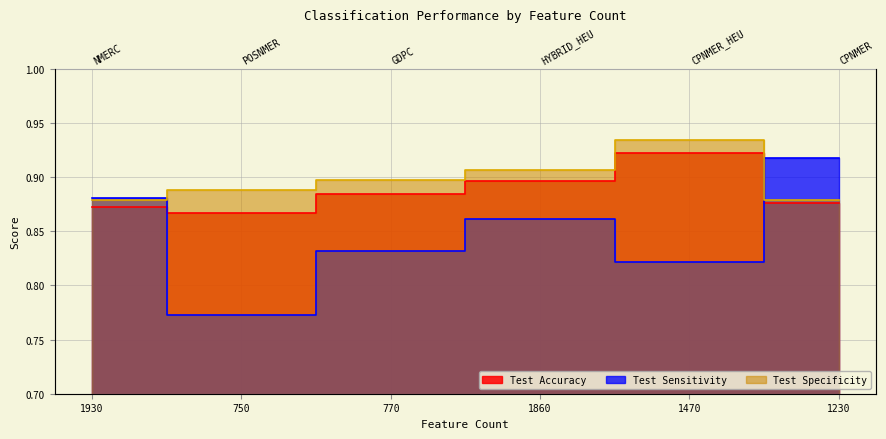

Reading left to right, transcribe all the data shown in this chart.

Test Accuracy: 0.9	0.9	0.9	0.9	0.9	0.9
Test Sensitivity: 0.9	0.8	0.8	0.9	0.8	0.9
Test Specificity: 0.9	0.9	0.9	0.9	0.9	0.9